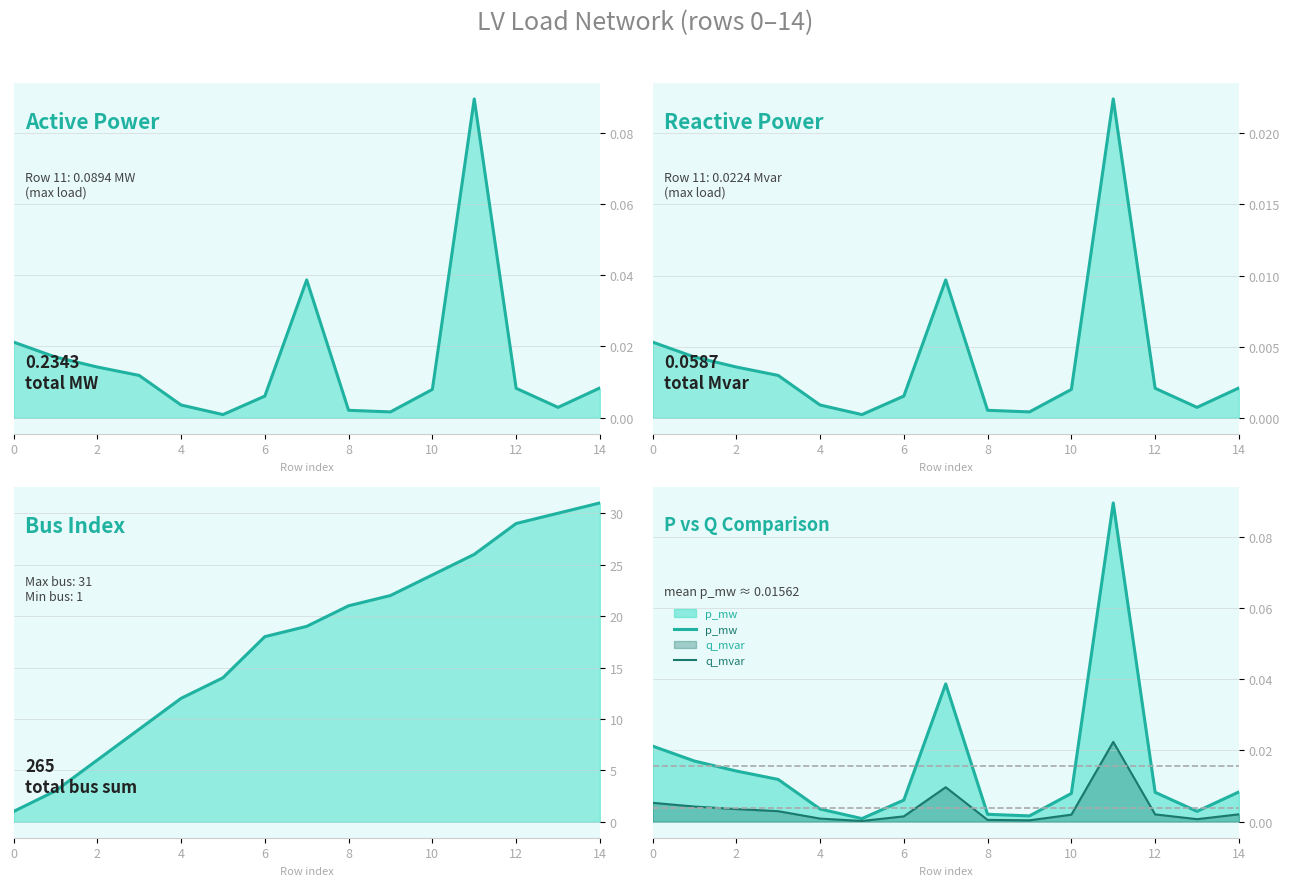

True or false: q_mvar and bus cross at least once.

False